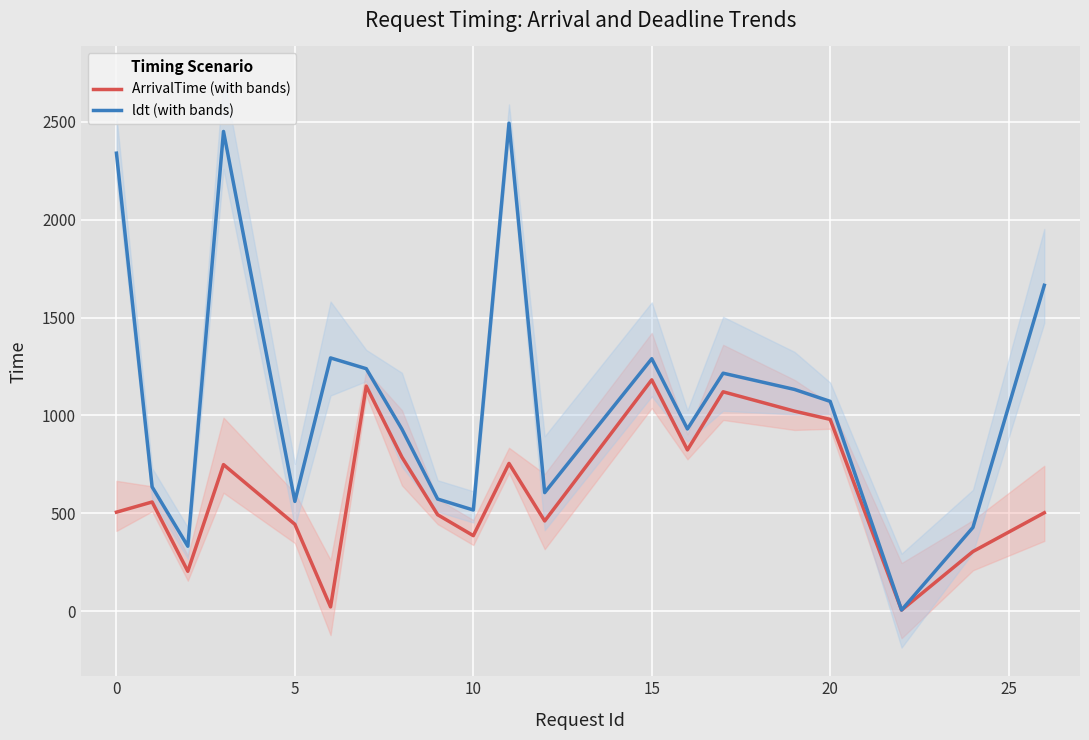

Reading left to right, extract all data points from this chart.

ArrivalTime (with bands): 506	558	204	749	444	22	1150	787	493	386	755	461	1182	824	1121	1022	980	6	305	503
ldt (with bands): 2340	635	332	2451	561	1294	1239	930	573	517	2493	606	1290	931	1216	1133	1072	6	428	1665